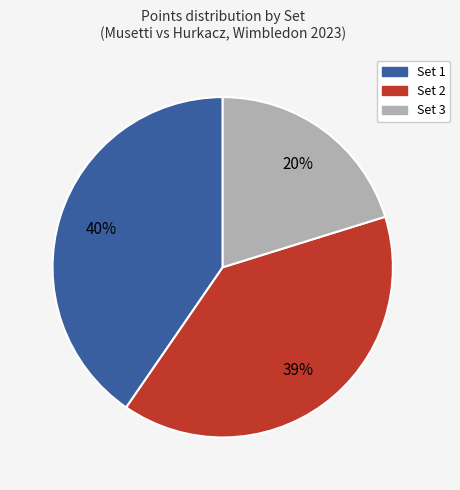

To the nearest percent, what is the difference between the largest and smallest slice percentages?

20%